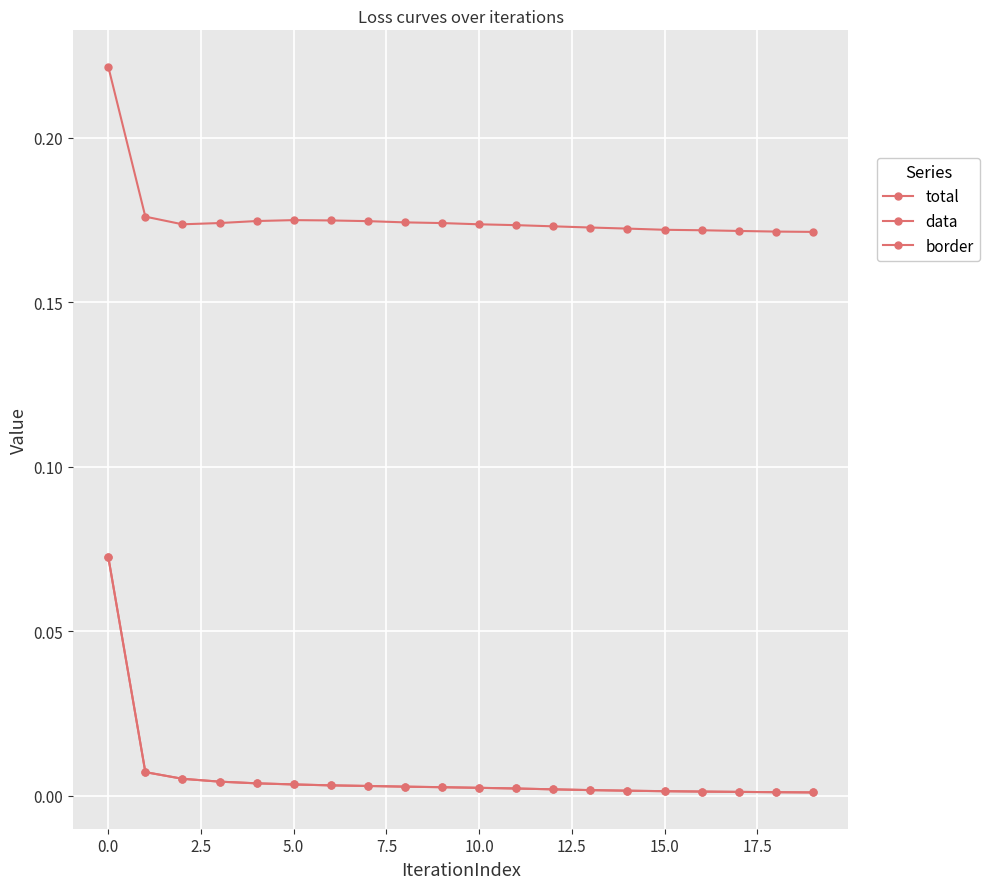

Rank the series by their maximum value, from lowest to highest.

total, data, border